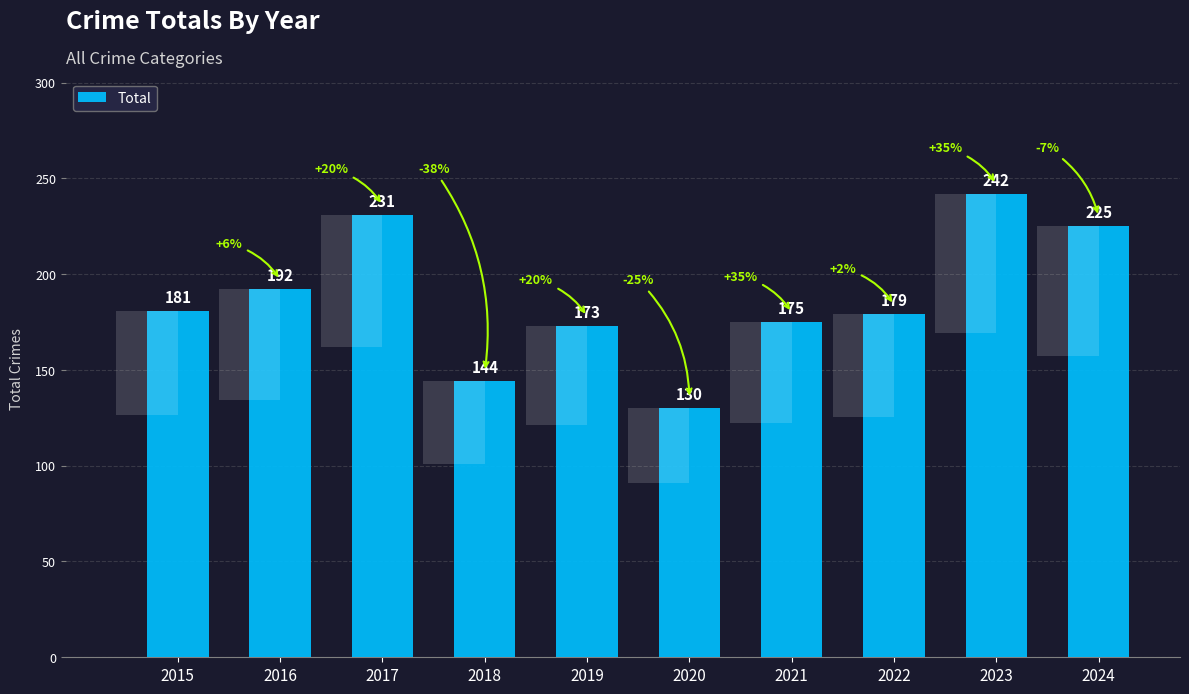

What is the change in value from 2018 to 2022?

+35